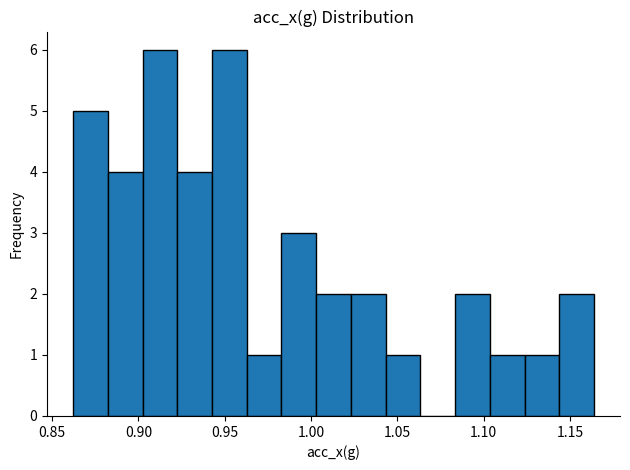

Reading left to right, list every bar in this chart as the range it spans on the x-axis followed by its height. Neither the bar edges nor the heights are printed on the chart, so give them approximately, as read against the axes.

0.860 to 0.880: 5
0.880 to 0.900: 4
0.900 to 0.920: 6
0.920 to 0.945: 4
0.945 to 0.965: 6
0.965 to 0.985: 1
0.985 to 1.005: 3
1.005 to 1.025: 2
1.025 to 1.045: 2
1.045 to 1.065: 1
1.065 to 1.085: 0
1.085 to 1.105: 2
1.105 to 1.125: 1
1.125 to 1.145: 1
1.145 to 1.165: 2